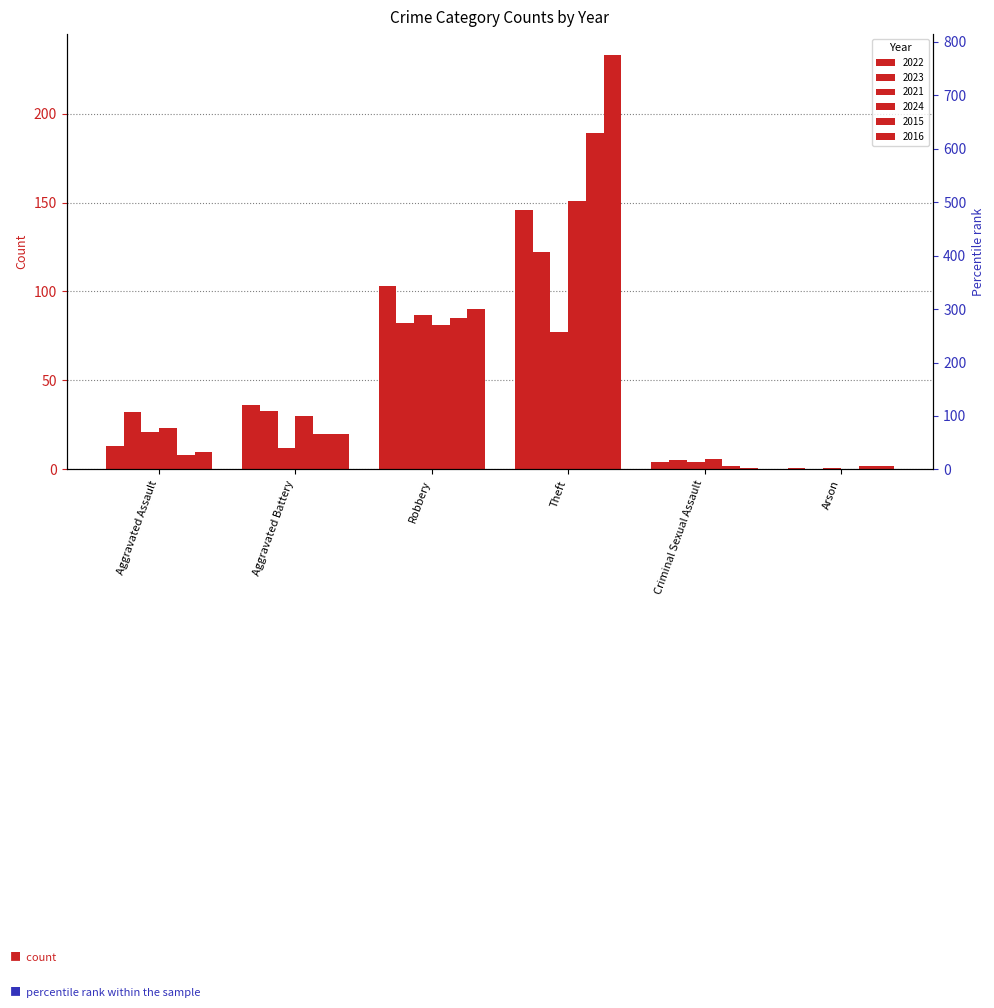

Reading left to right, extract all data points from this chart.

2022: Aggravated Assault=13	Aggravated Battery=36	Robbery=103	Theft=146	Criminal Sexual Assault=4	Arson=1
2023: Aggravated Assault=32	Aggravated Battery=33	Robbery=82	Theft=122	Criminal Sexual Assault=5	Arson=0
2021: Aggravated Assault=21	Aggravated Battery=12	Robbery=87	Theft=77	Criminal Sexual Assault=4	Arson=1
2024: Aggravated Assault=23	Aggravated Battery=30	Robbery=81	Theft=151	Criminal Sexual Assault=6	Arson=0
2015: Aggravated Assault=8	Aggravated Battery=20	Robbery=85	Theft=189	Criminal Sexual Assault=2	Arson=2
2016: Aggravated Assault=10	Aggravated Battery=20	Robbery=90	Theft=233	Criminal Sexual Assault=1	Arson=2